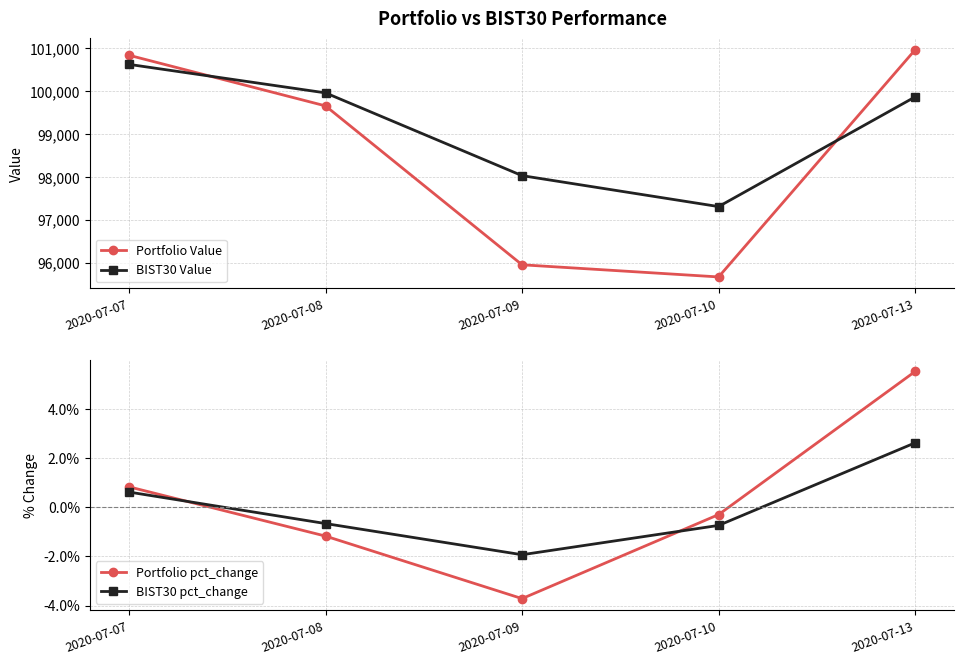

True or false: Portfolio Value and BIST30 pct_change intersect in this chart.

False